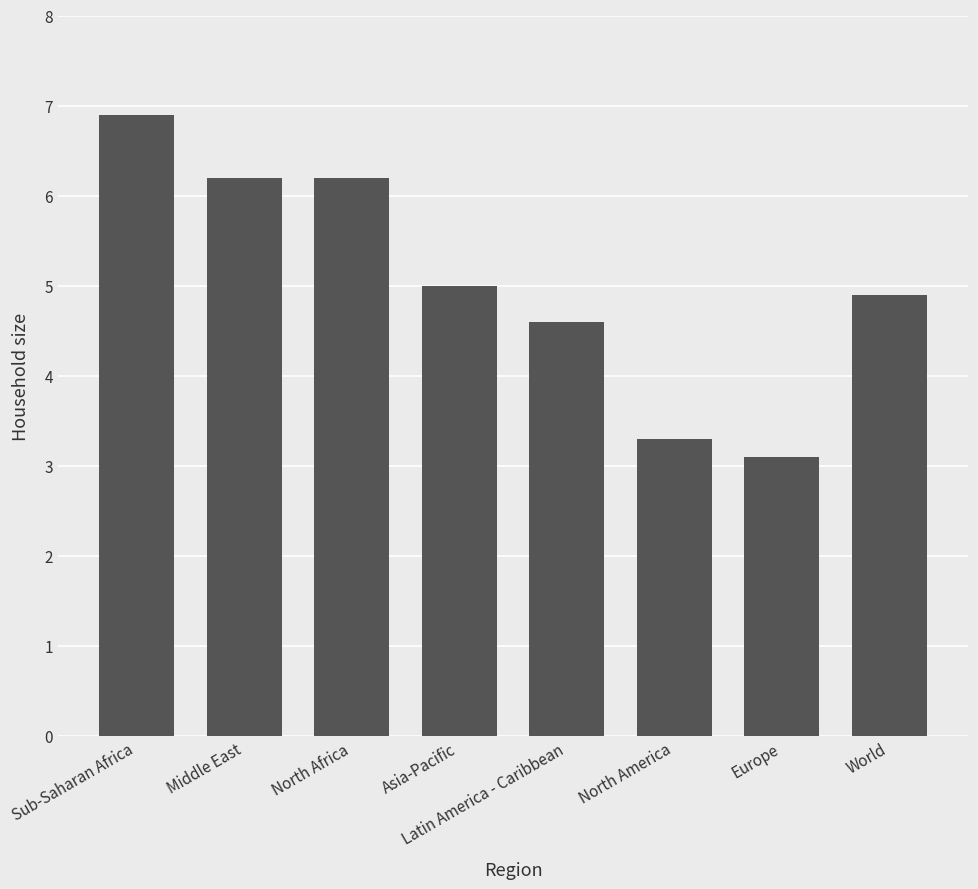

Which category has the lowest value across all series?

Europe